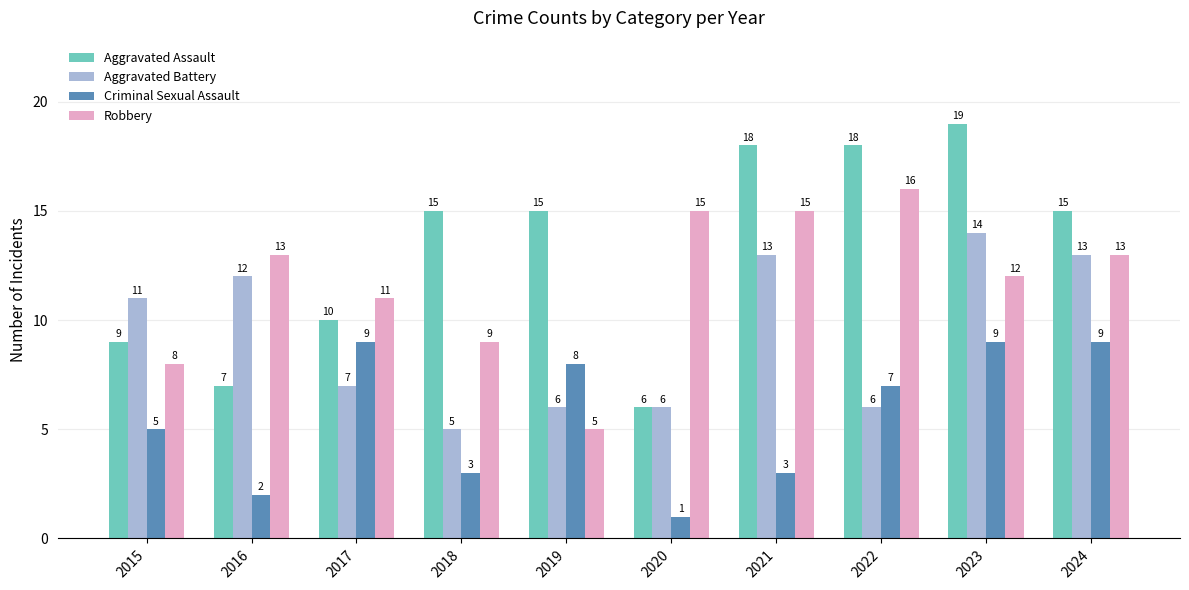

What is the value of the Aggravated Battery bar at the 10th from the left?

13